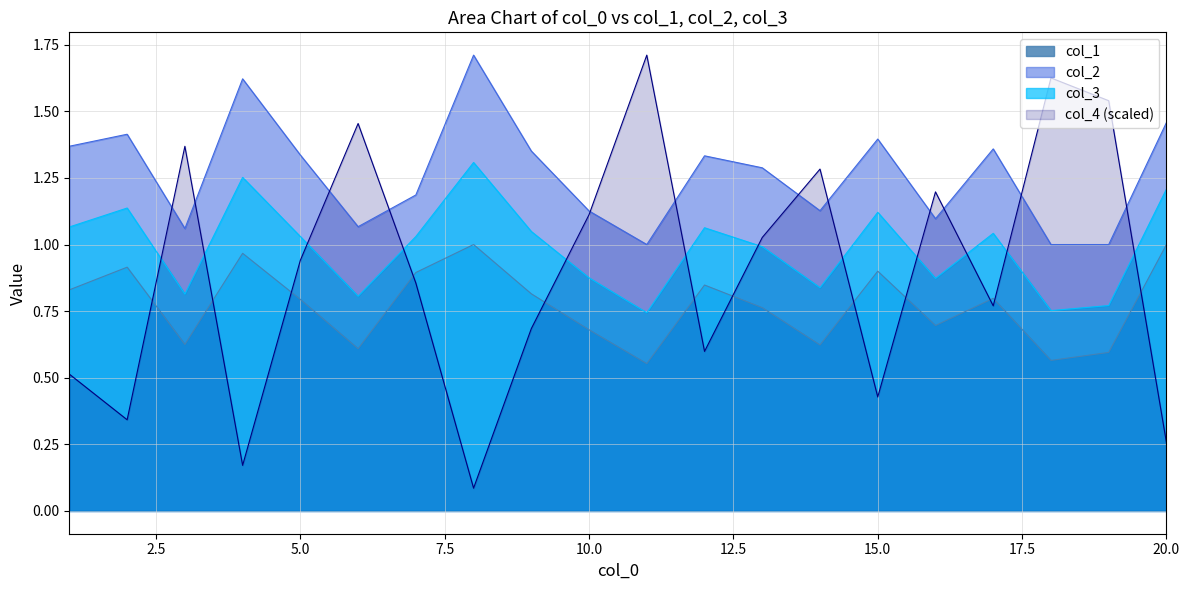

Rank the series by their average value, from highest to lowest.

col_2, col_3, col_4 (scaled), col_1